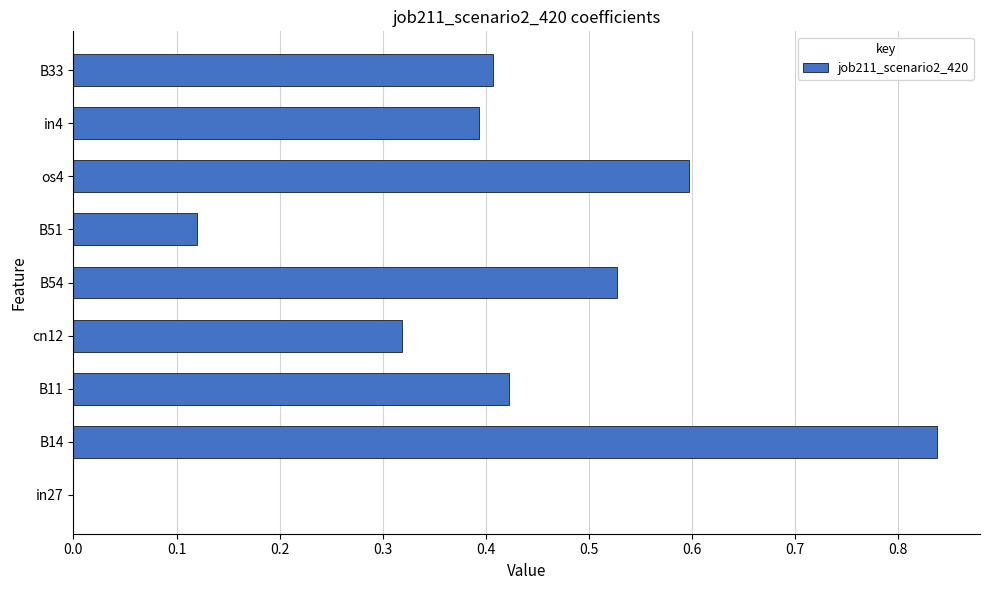

Are the bars grouped side by side (vs. stacked)?

No